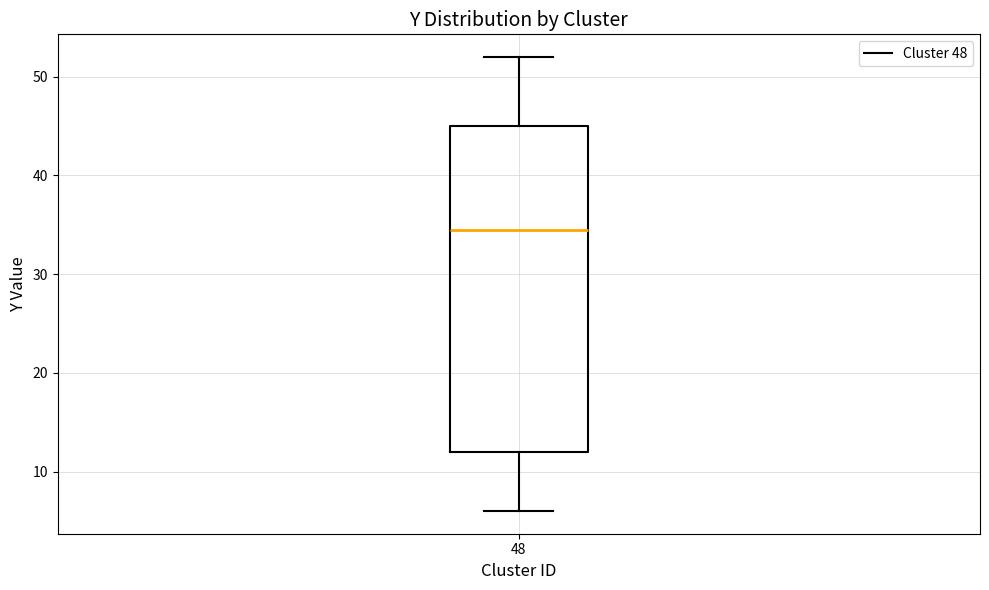

Where does the median line of the box at x = 48 sit on the y-axis? The values are not printed on the chart, so give them approximately, as read against the axis.

35